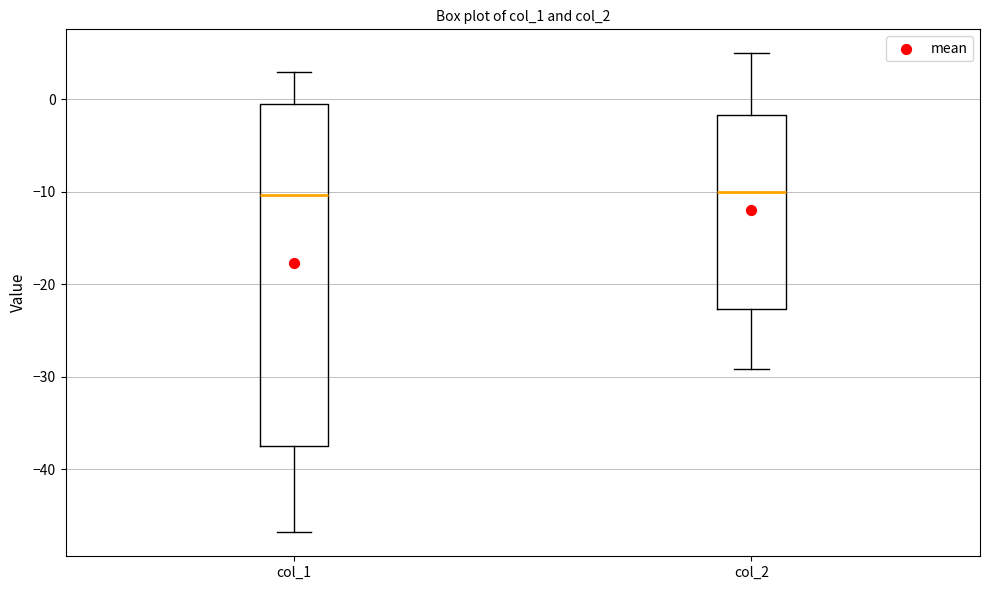

Reading left to right, transcribe this box plot: for each box, give where its median line is, the range the box spans, and where its two whiskers end, as read against the y-axis. The values are not printed on the chart, so give them approximately, as read against the axis.

col_1: median -10, box -37 to -1, whiskers -47 to 3
col_2: median -10, box -23 to -2, whiskers -29 to 5